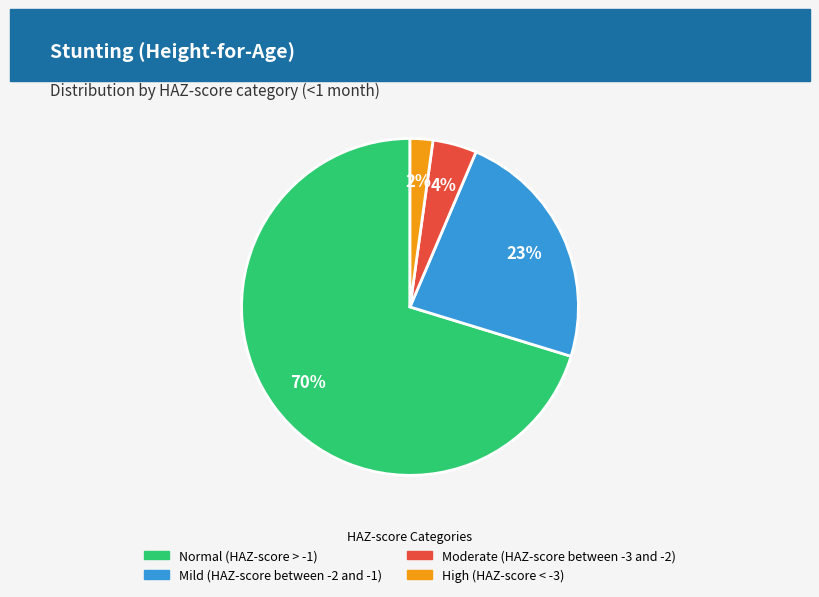

Which category has the biggest portion of the pie?

Normal (HAZ-score > -1)